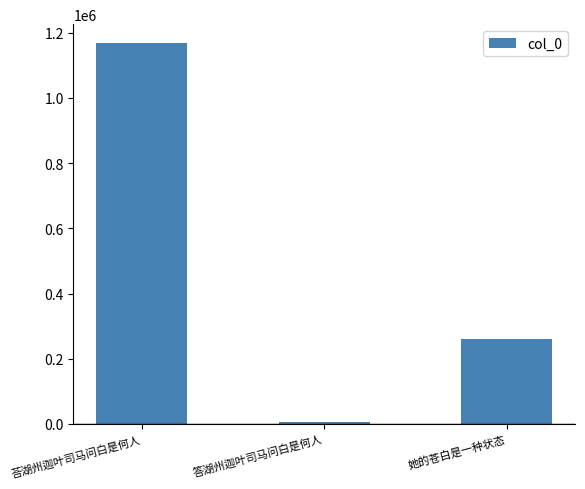

What value does the data have at 答湖州迦叶司马问白是何人, to the nearest 100?

5300